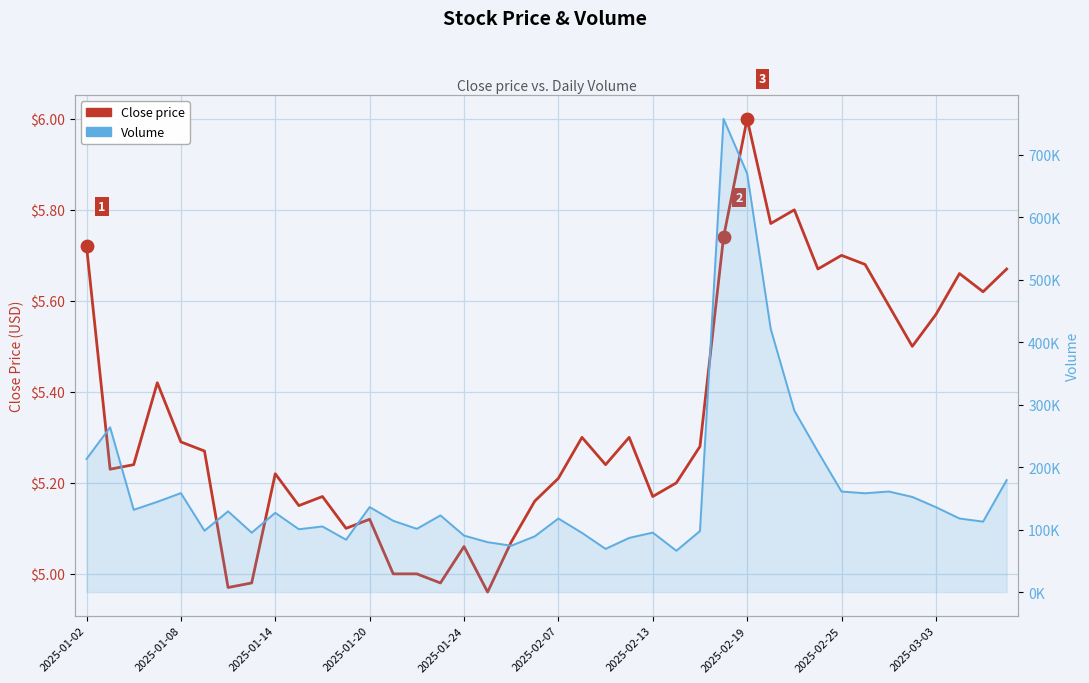

What are all the series names shown in the legend?

Close price, Volume